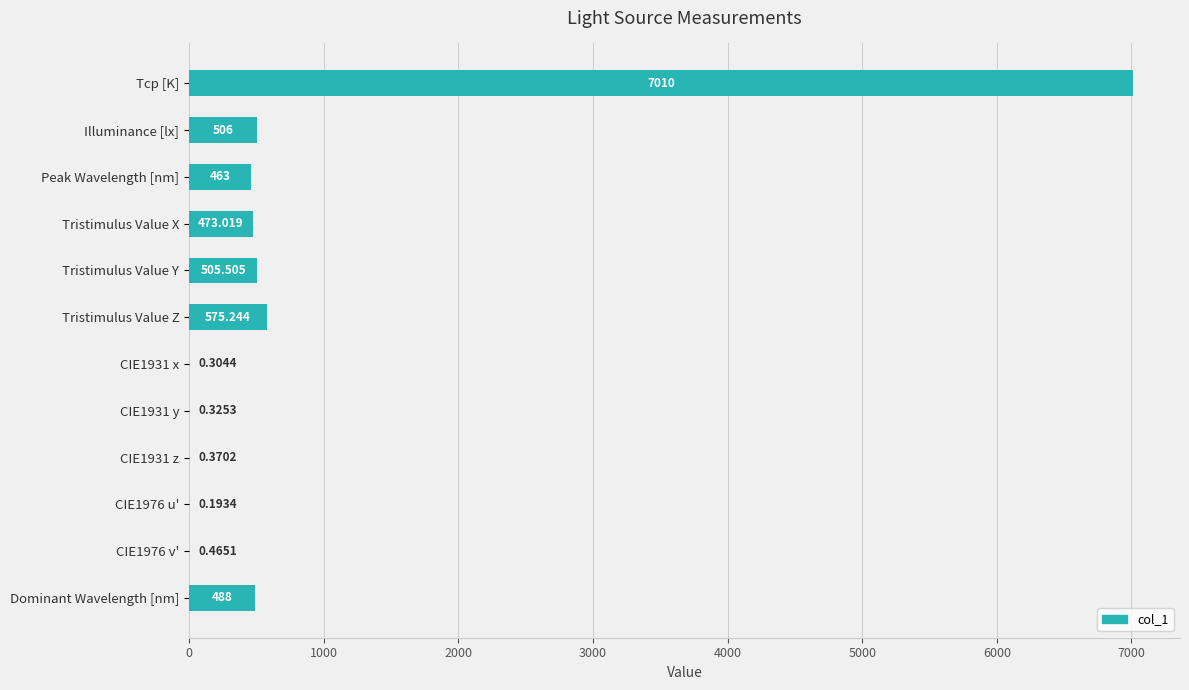

Between CIE1931 y and Peak Wavelength [nm], which is larger?

Peak Wavelength [nm]